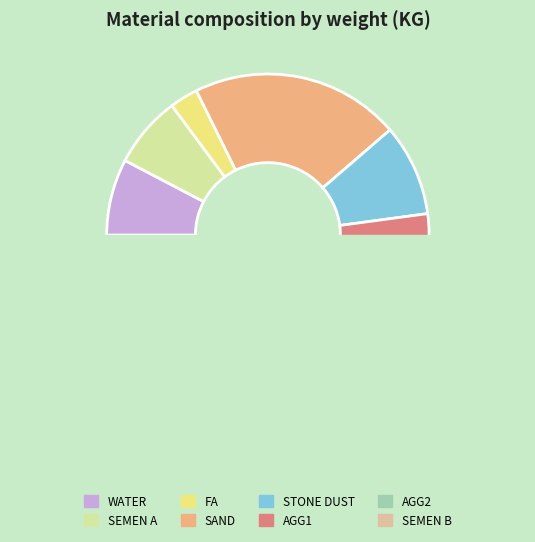

What percentage do SEMEN B and SAND together represent?

22.3%